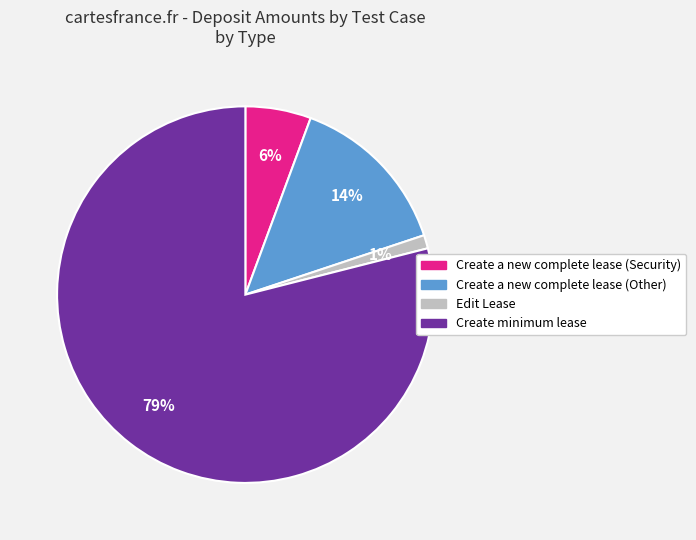

Combined, do Create minimum lease and Create a new complete lease (Security) account for over 50%?

Yes